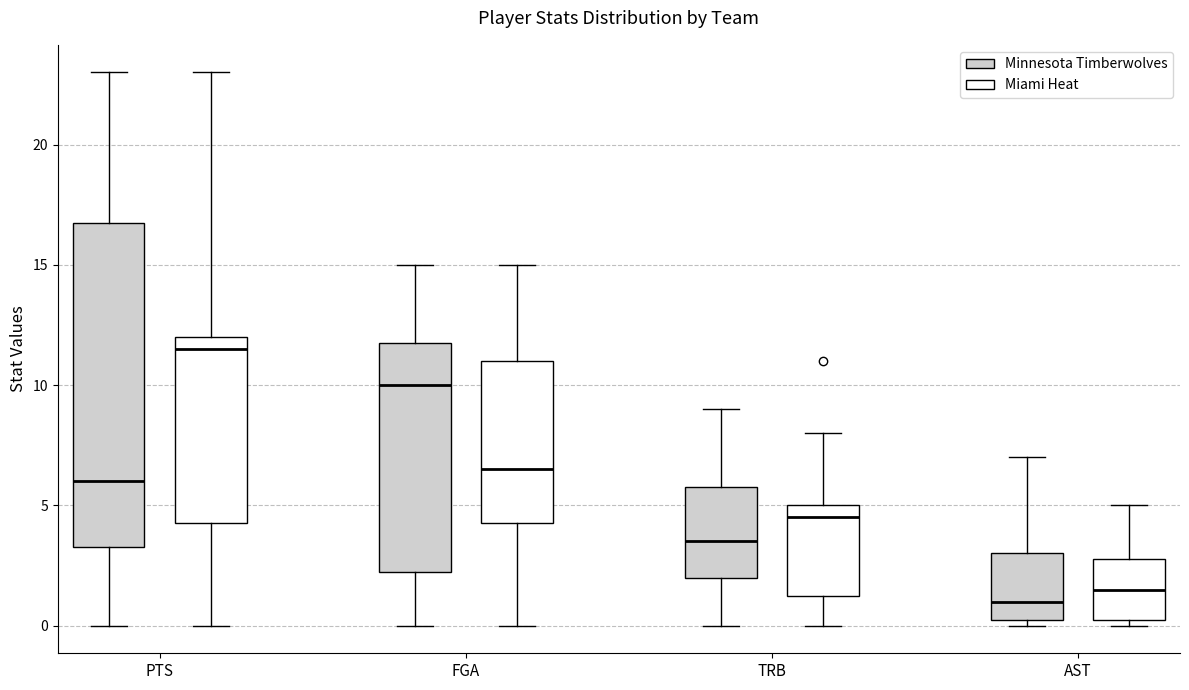

Where is the upper edge of the box for PTS (Miami Heat) on the y-axis? The values are not printed on the chart, so give them approximately, as read against the axis.

12.0